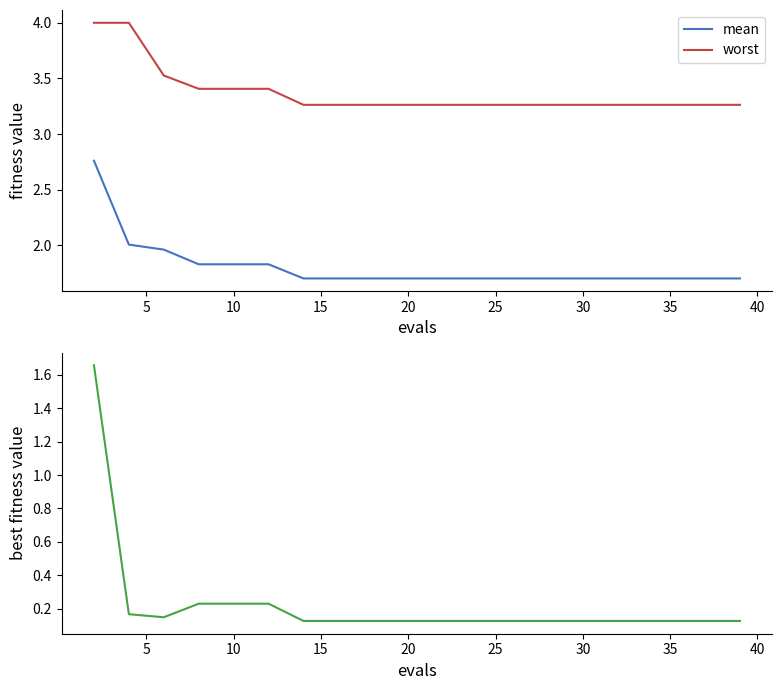

What is the maximum value for worst?

4.0